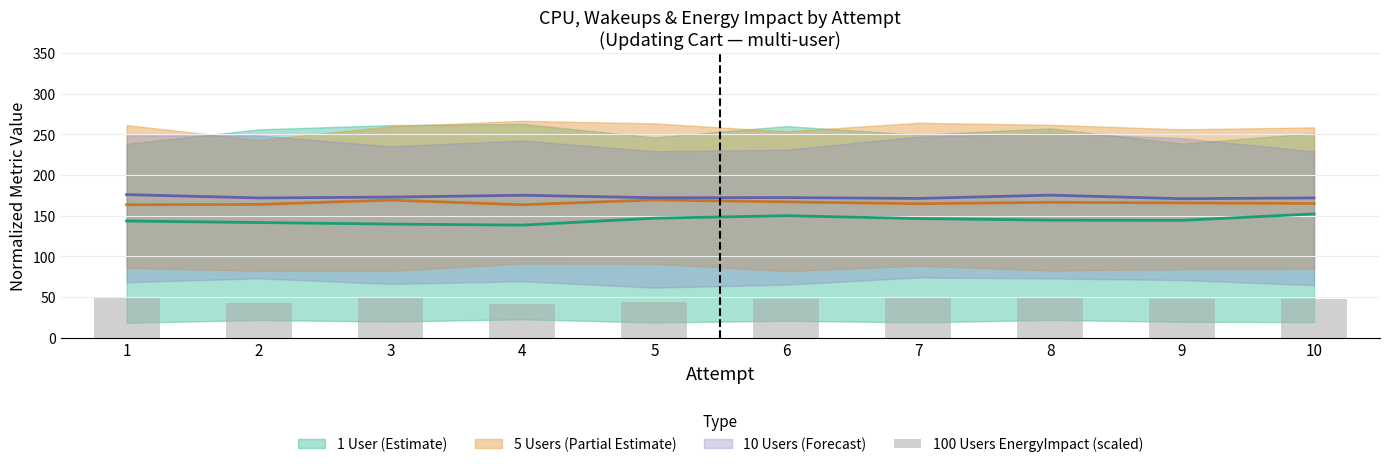

Where does the data first go above 47?

1